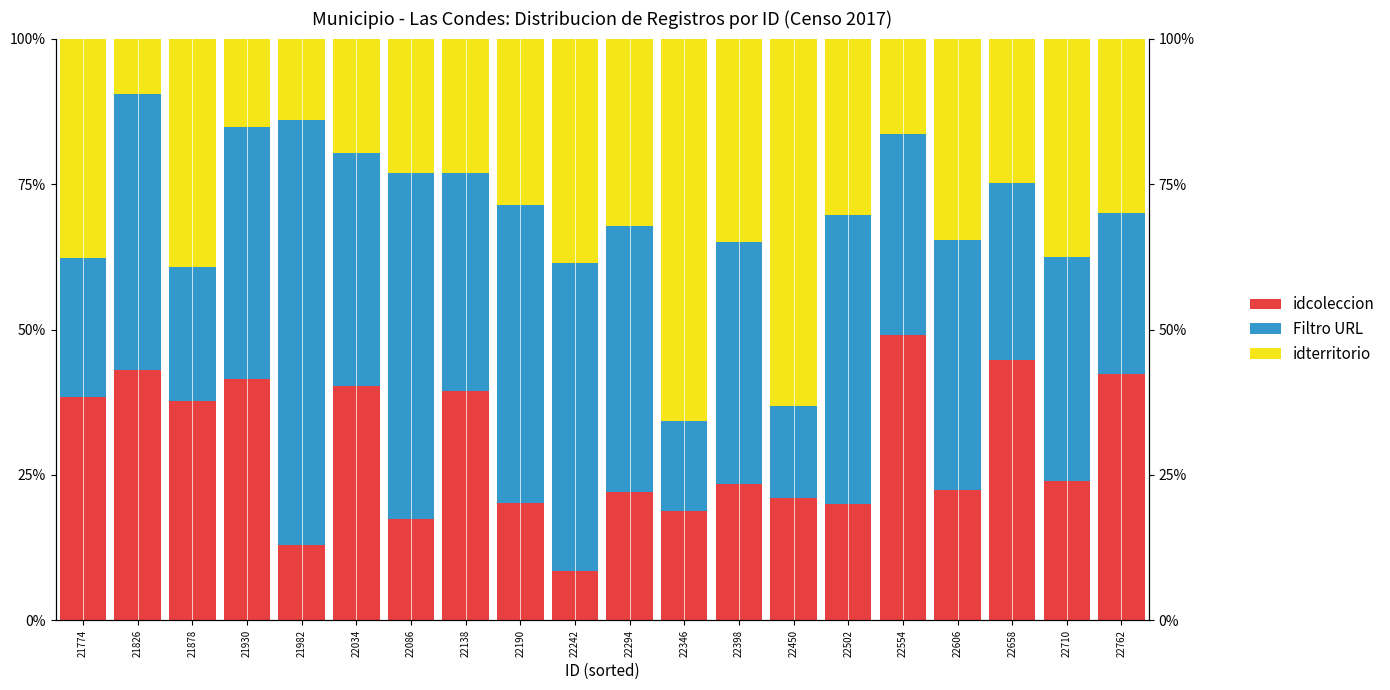

Is it true that idcoleccion equals 0.2 at 22502?

True